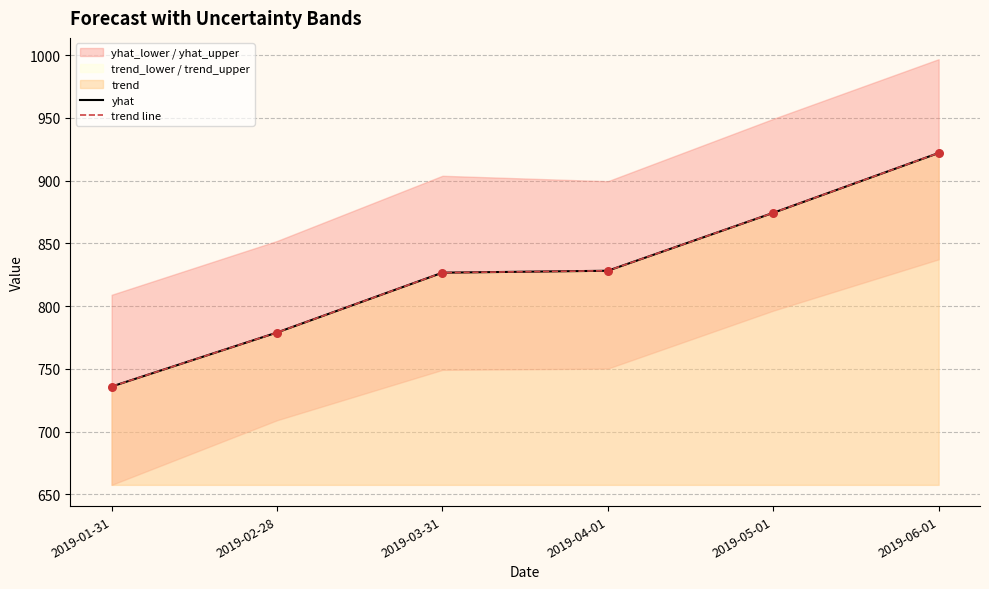

Which series contains the highest Y value?

yhat